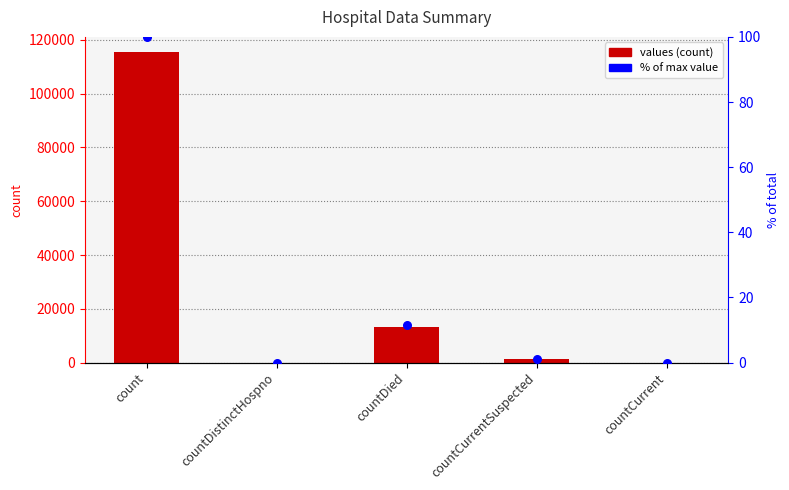

At which category is the sum across all series the highest?

count